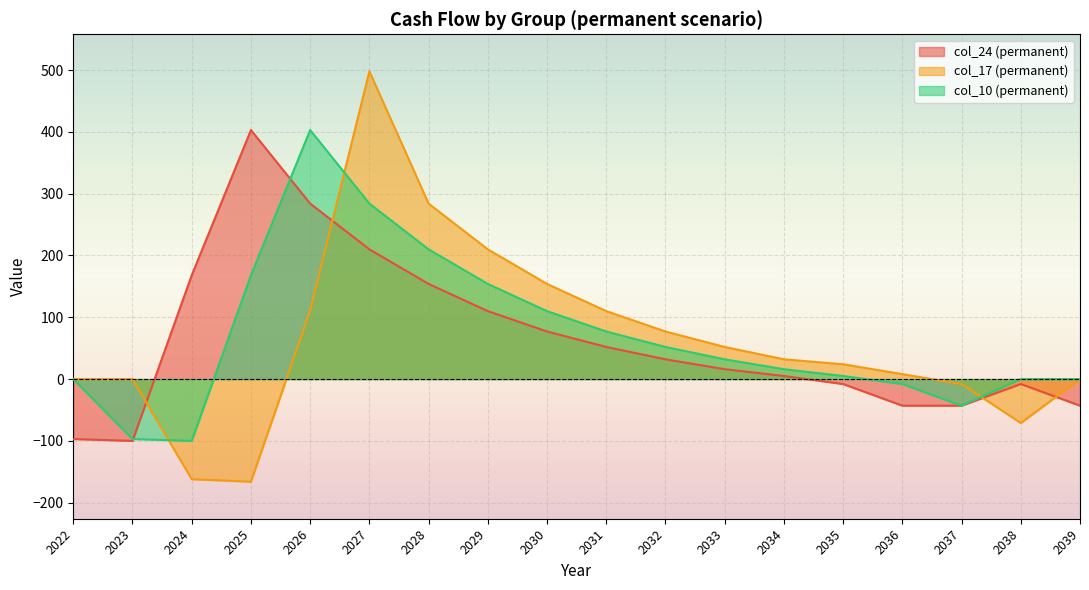

The value of col_10 (permanent) at 2037 is -72. True or false?

False